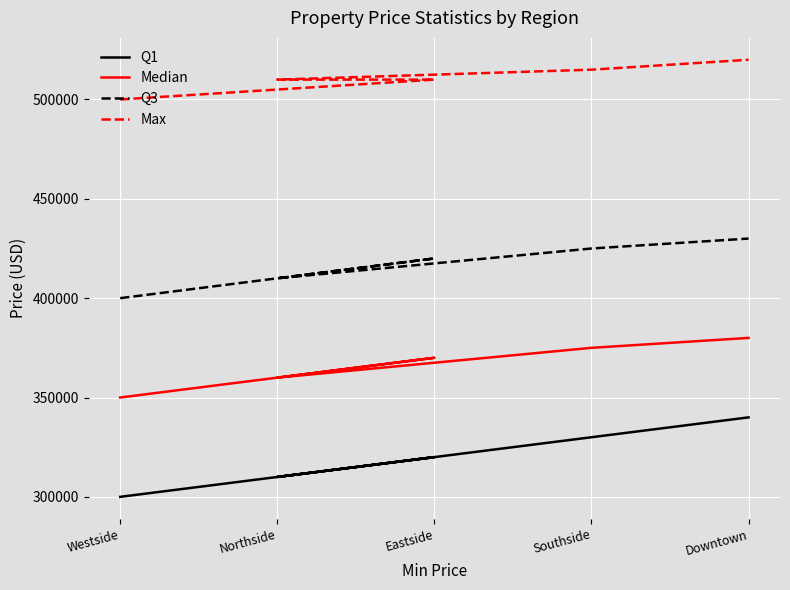

What is the spread (max minus min) of values at Westside?

200000